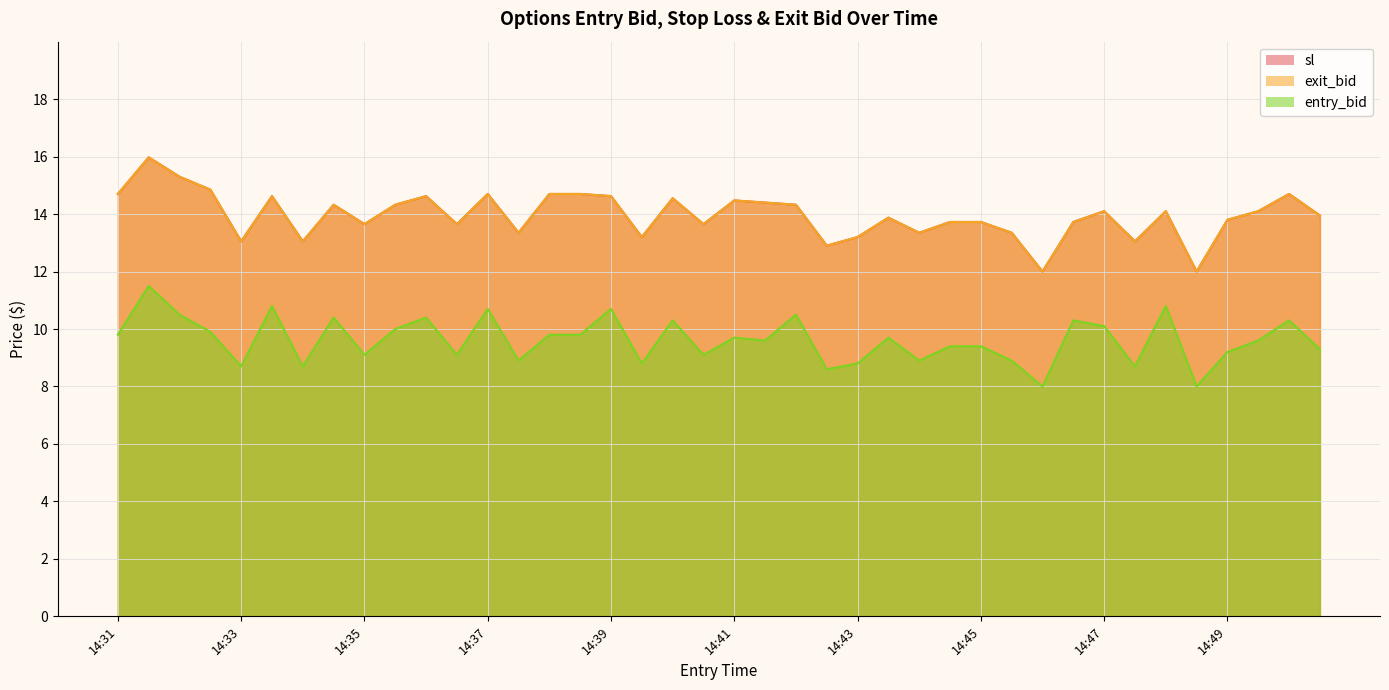

Where is the first local maximum for sl?

14:31